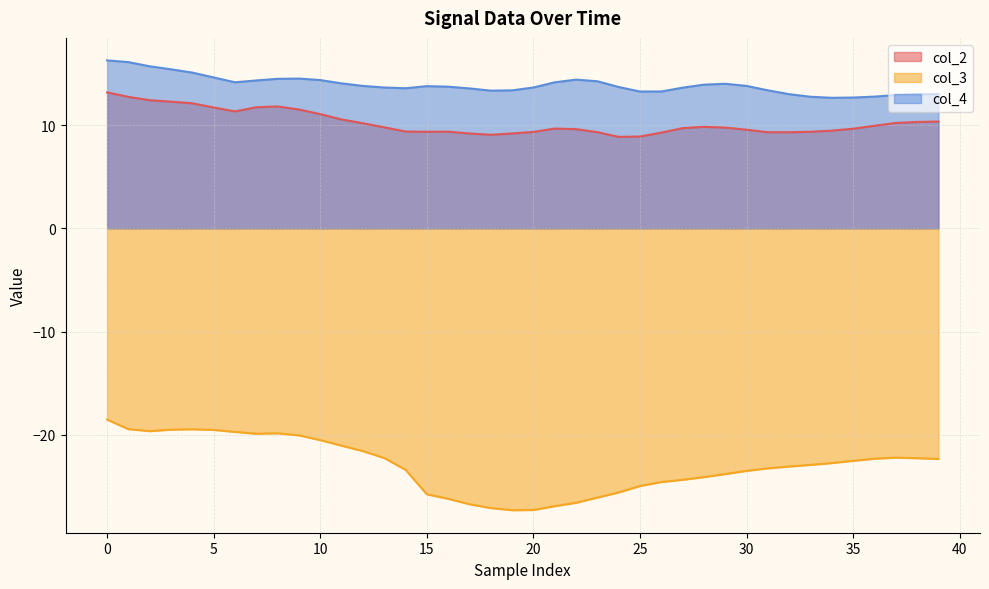

Is it true that col_4 equals 18.4 at 15?

False